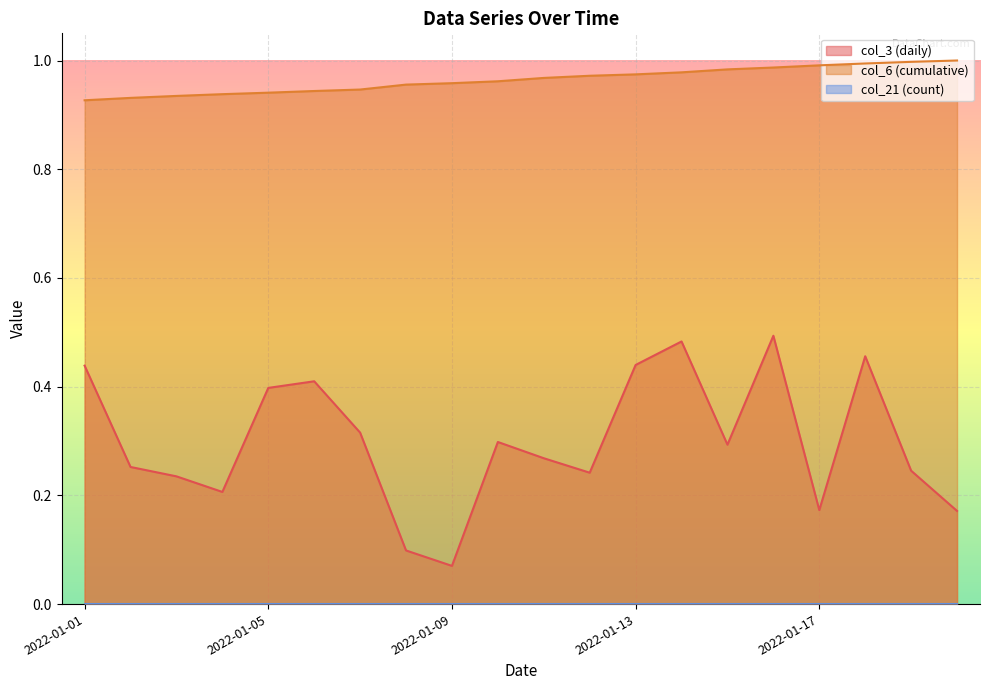

True or false: col_21 and col_3 intersect in this chart.

False